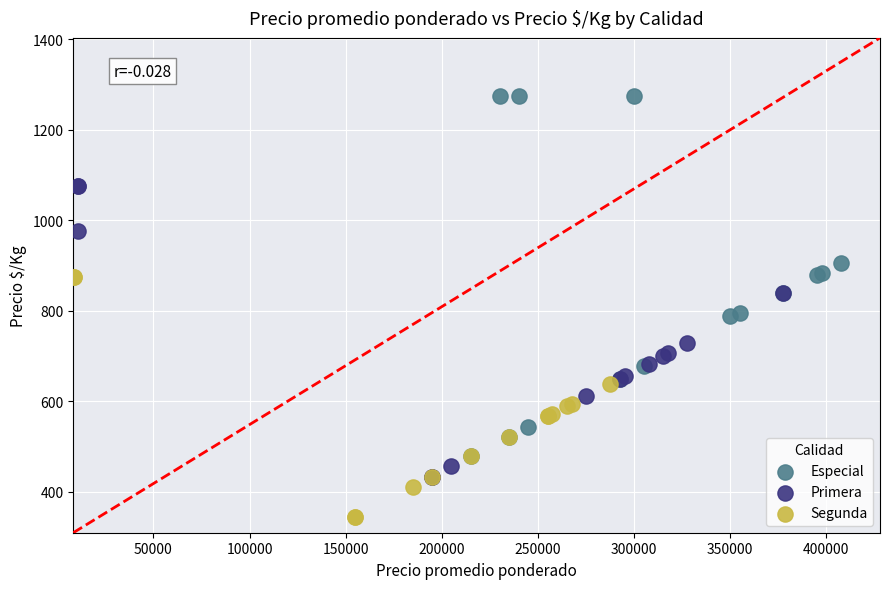

Which series contains the lowest Y value?

Segunda